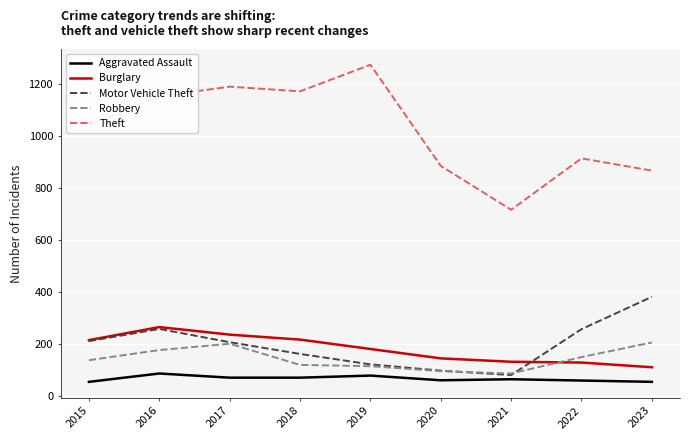

How many values in the Robbery series are below 139?

4